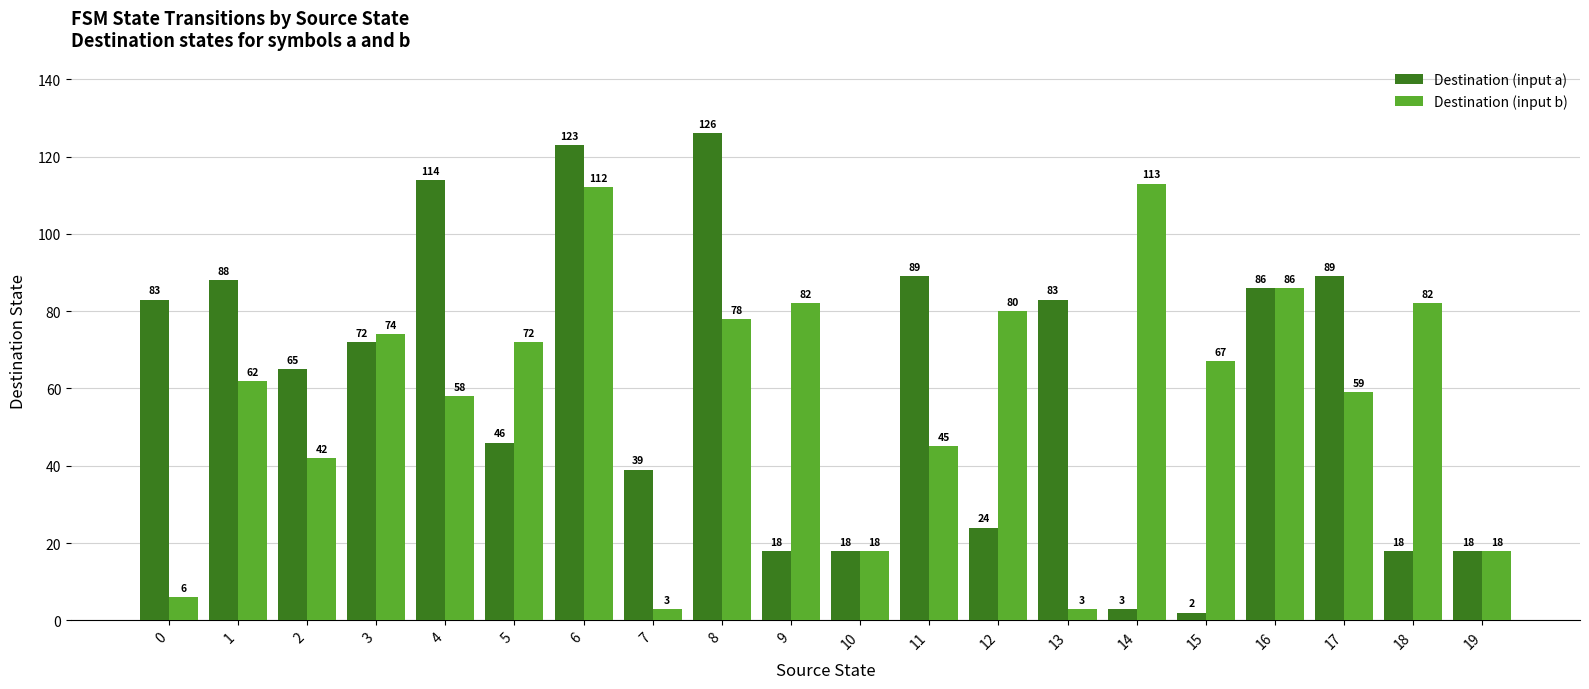

Which category has the lowest value across all series?

15